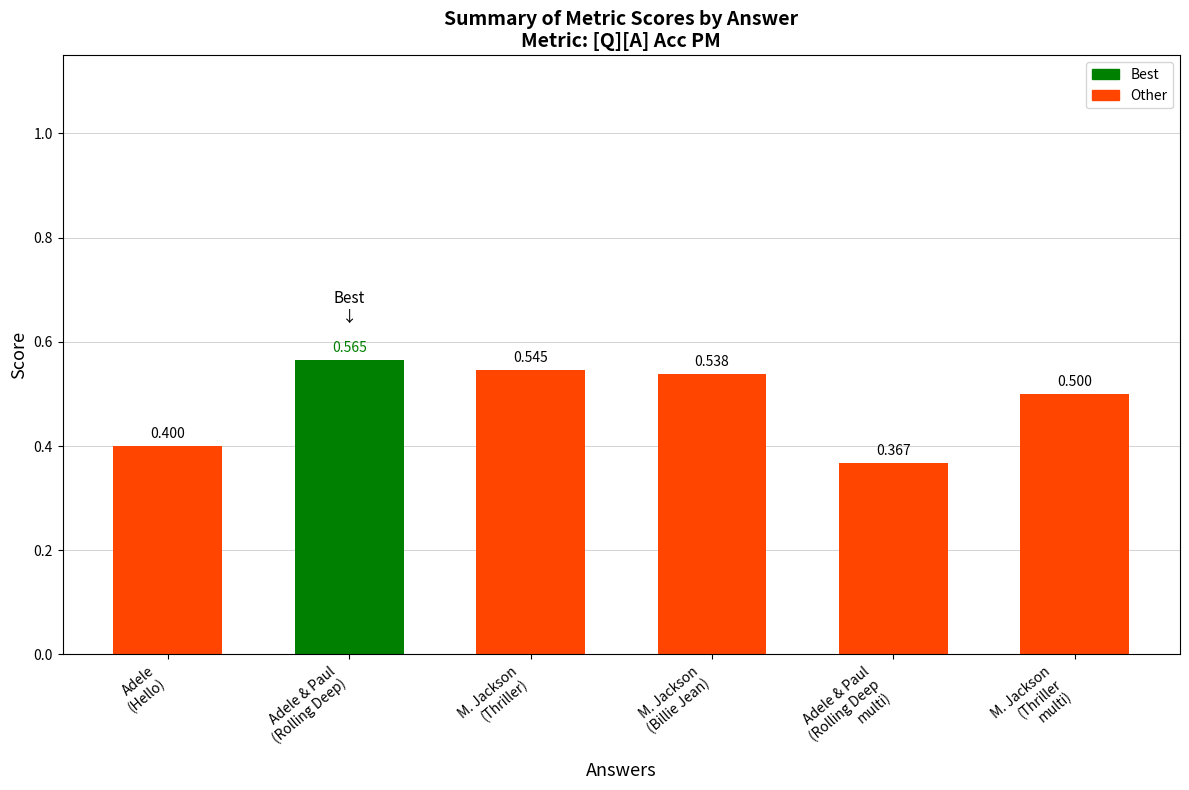

Is it true that the value at M. Jackson
(Thriller
multi) is 0.5?

True